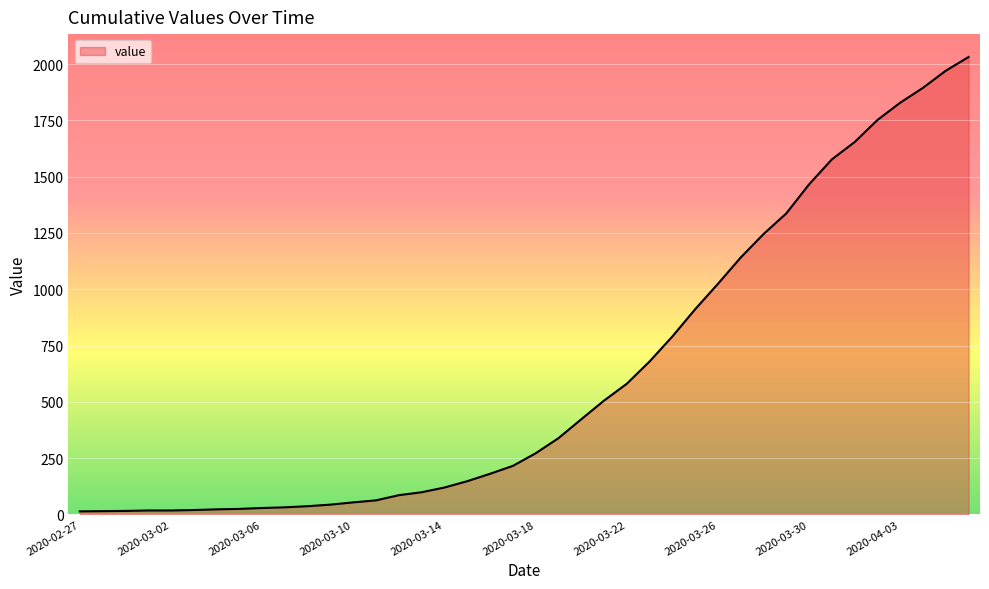

Count the number of categories in the chart.

40